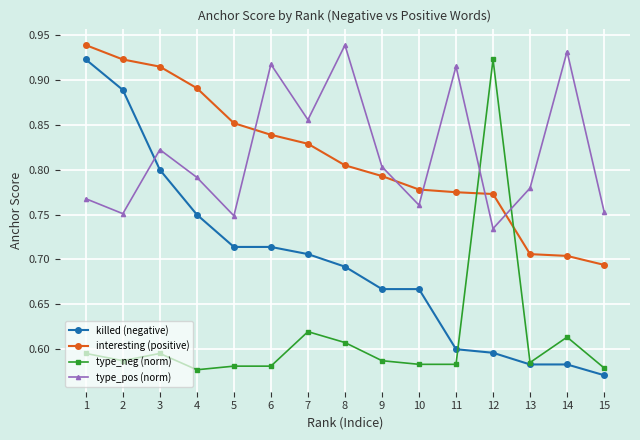

Is the value of type_pos (norm) at 14 greater than the value of type_neg (norm) at 10?

Yes